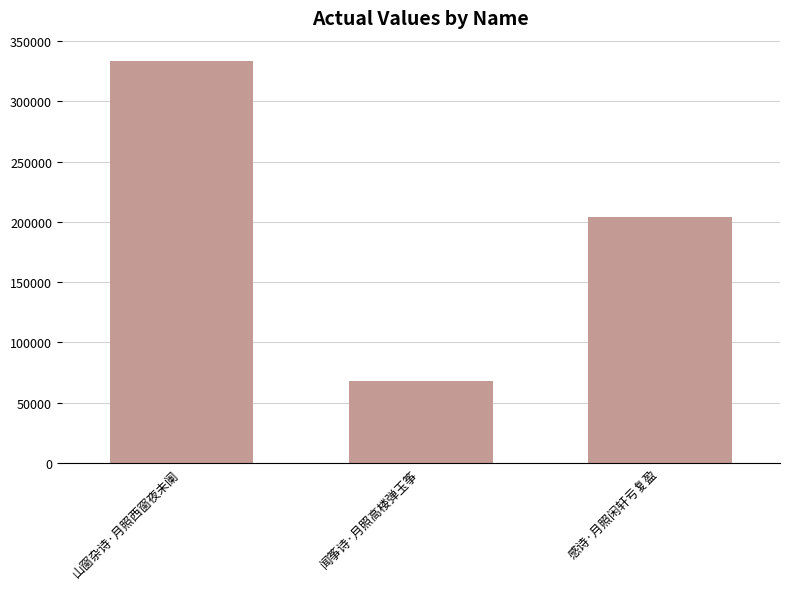

The chart shows a value of 333704 at 山窗杂诗·月照西窗夜未阑. True or false?

True